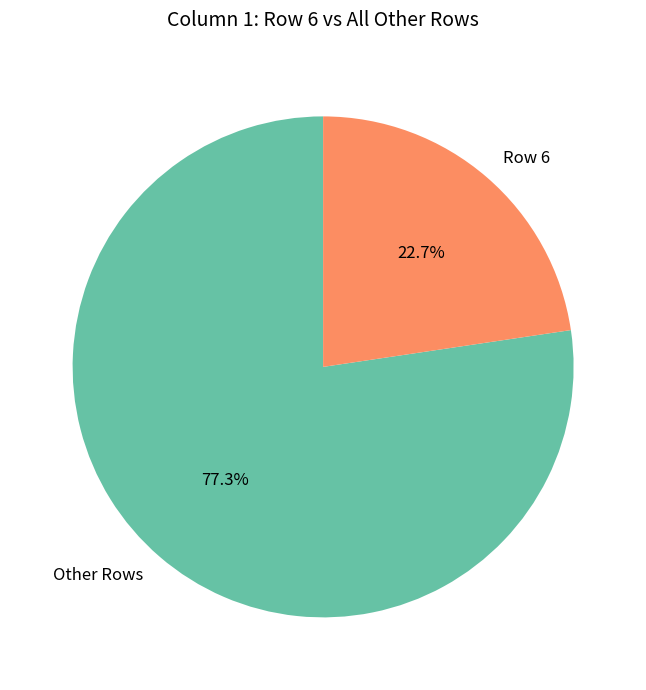

What is the smallest slice in the pie chart?

Row 6